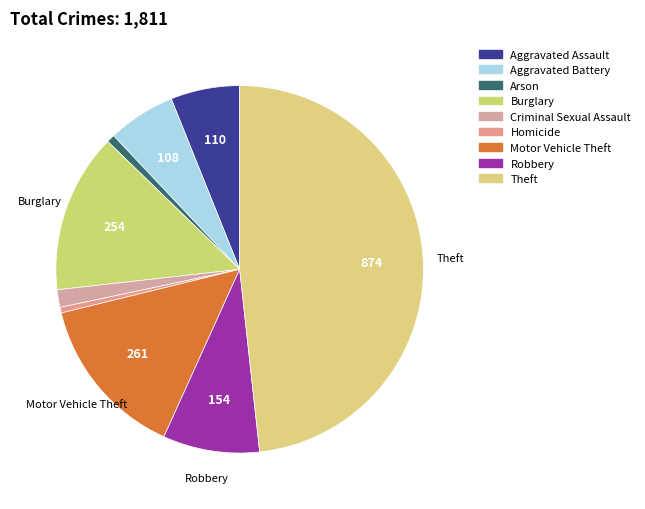

To the nearest percent, what is the combined percentage of Motor Vehicle Theft and Criminal Sexual Assault?

16%